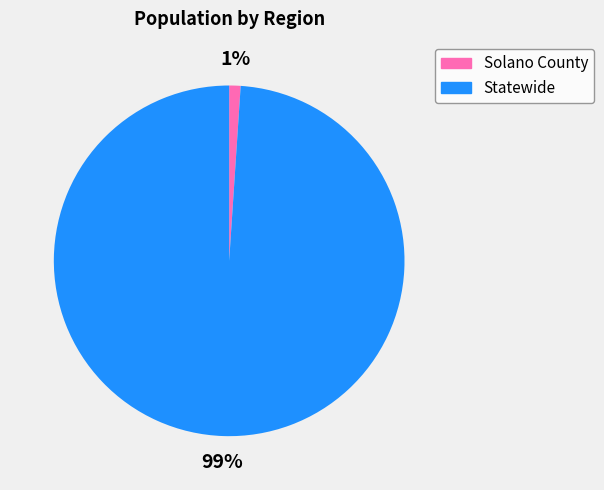

To the nearest percent, what is the average slice percentage?

50%